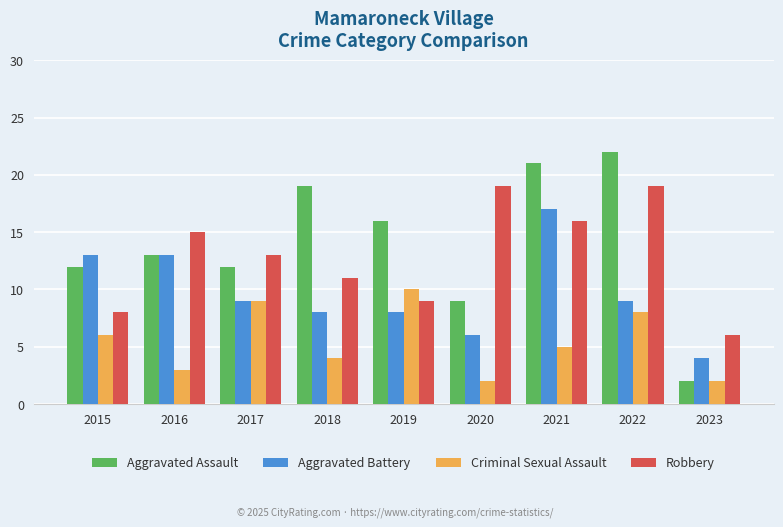

What is the total value across all series at 2023?

14